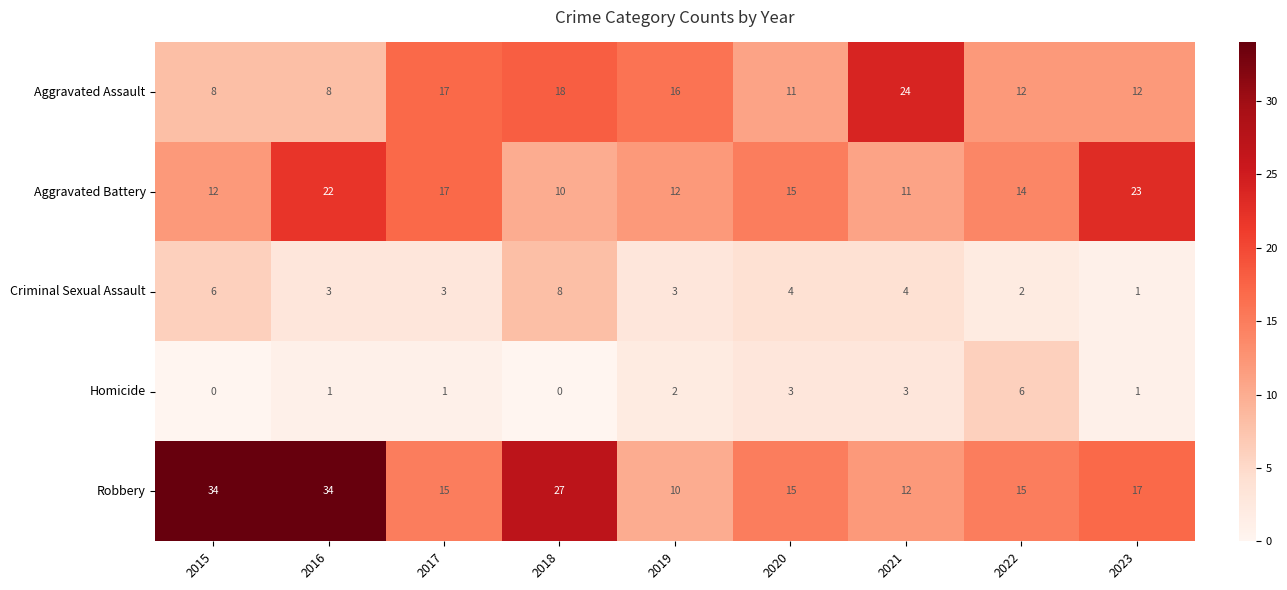

Rank the series by their maximum value, from highest to lowest.

Robbery, Aggravated Assault, Aggravated Battery, Criminal Sexual Assault, Homicide